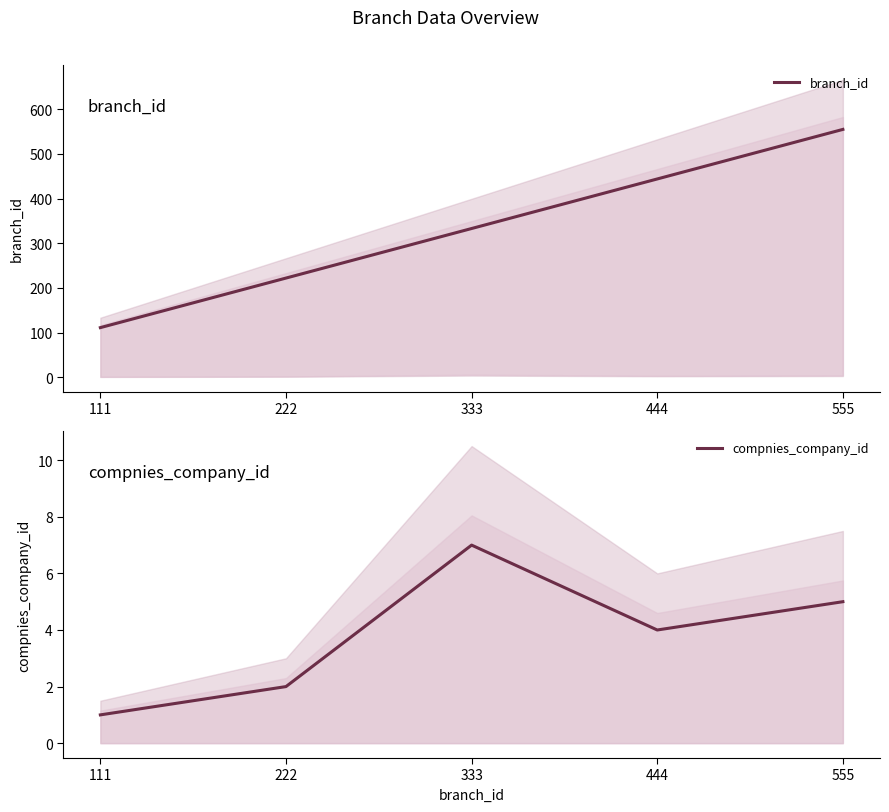

The value of branch_id at 222 is 222. True or false?

True